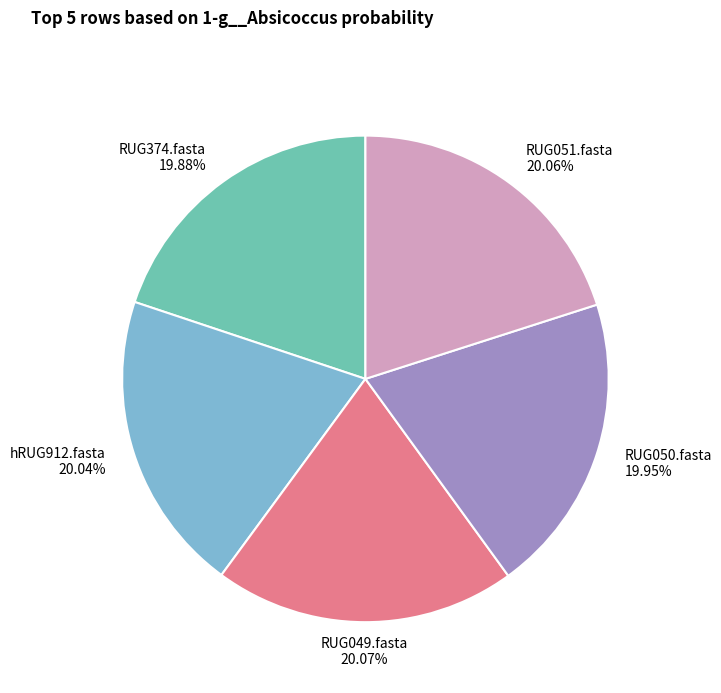

To the nearest percent, what is the average slice percentage?

20%